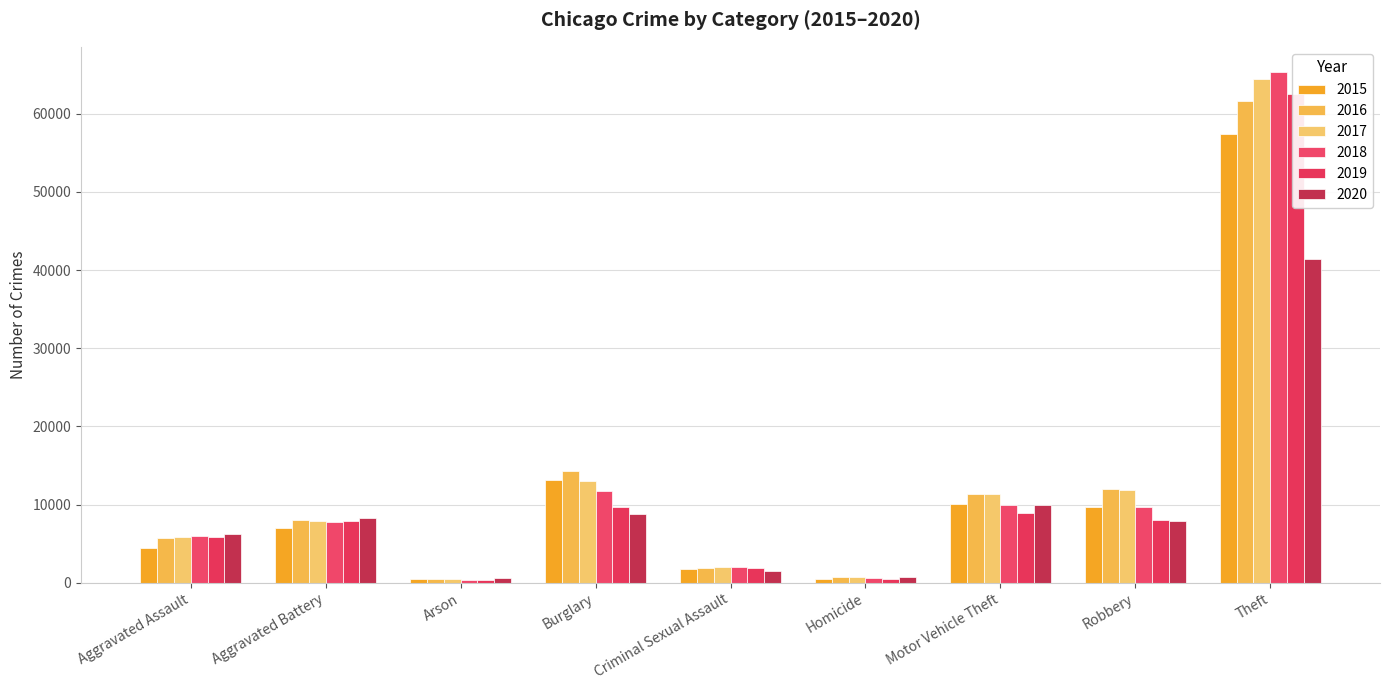

What is the difference between the maximum and minimum values in the 2020 series?

40763